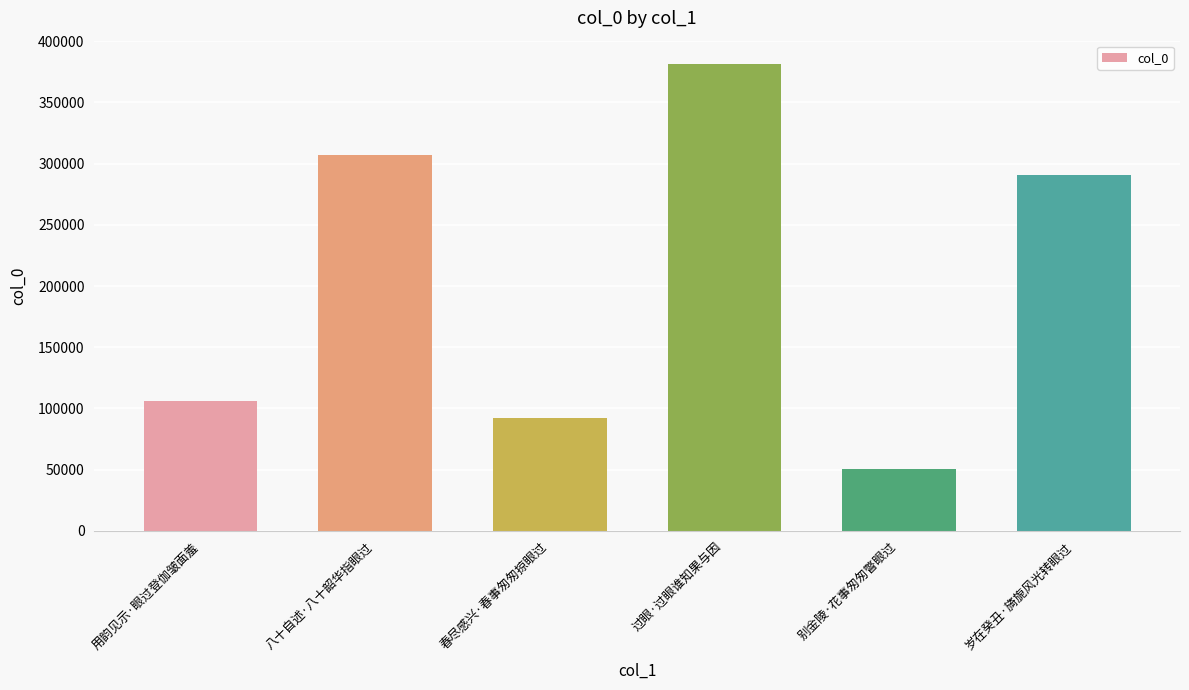

How many categories are shown in the chart?

6